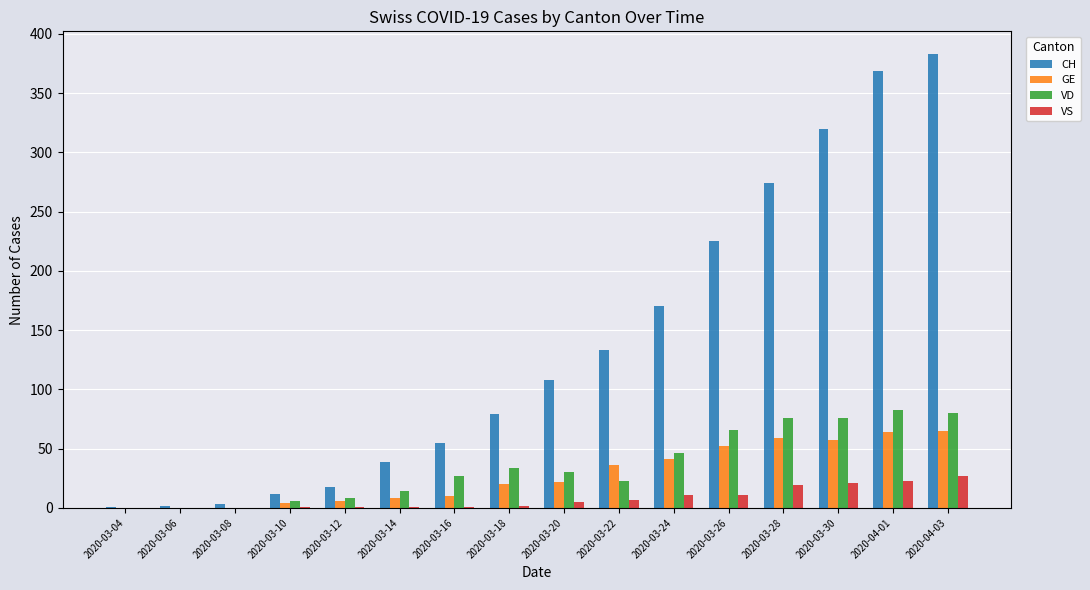

What is the average value of the GE series?

28